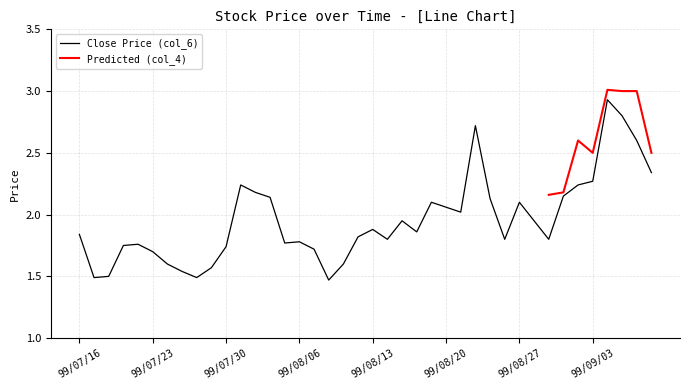

Reading left to right, list all the values displayed in this chart.

99/07/16=1.8	99/07/19=1.5	99/07/20=1.5	99/07/21=1.8	99/07/22=1.8	99/07/23=1.7	99/07/26=1.6	99/07/27=1.5	99/07/28=1.5	99/07/29=1.6	99/07/30=1.7	99/08/02=2.2	99/08/03=2.2	99/08/04=2.1	99/08/05=1.8	99/08/06=1.8	99/08/09=1.7	99/08/10=1.5	99/08/11=1.6	99/08/12=1.8	99/08/13=1.9	99/08/16=1.8	99/08/17=1.9	99/08/18=1.9	99/08/19=2.1	99/08/20=2.1	99/08/23=2.0	99/08/24=2.7	99/08/25=2.1	99/08/26=1.8	99/08/27=2.1	99/08/30=1.9	99/08/31=1.8	99/09/01=2.1	99/09/02=2.2	99/09/03=2.3	99/09/06=2.9	99/09/07=2.8	99/09/08=2.6	99/09/09=2.3